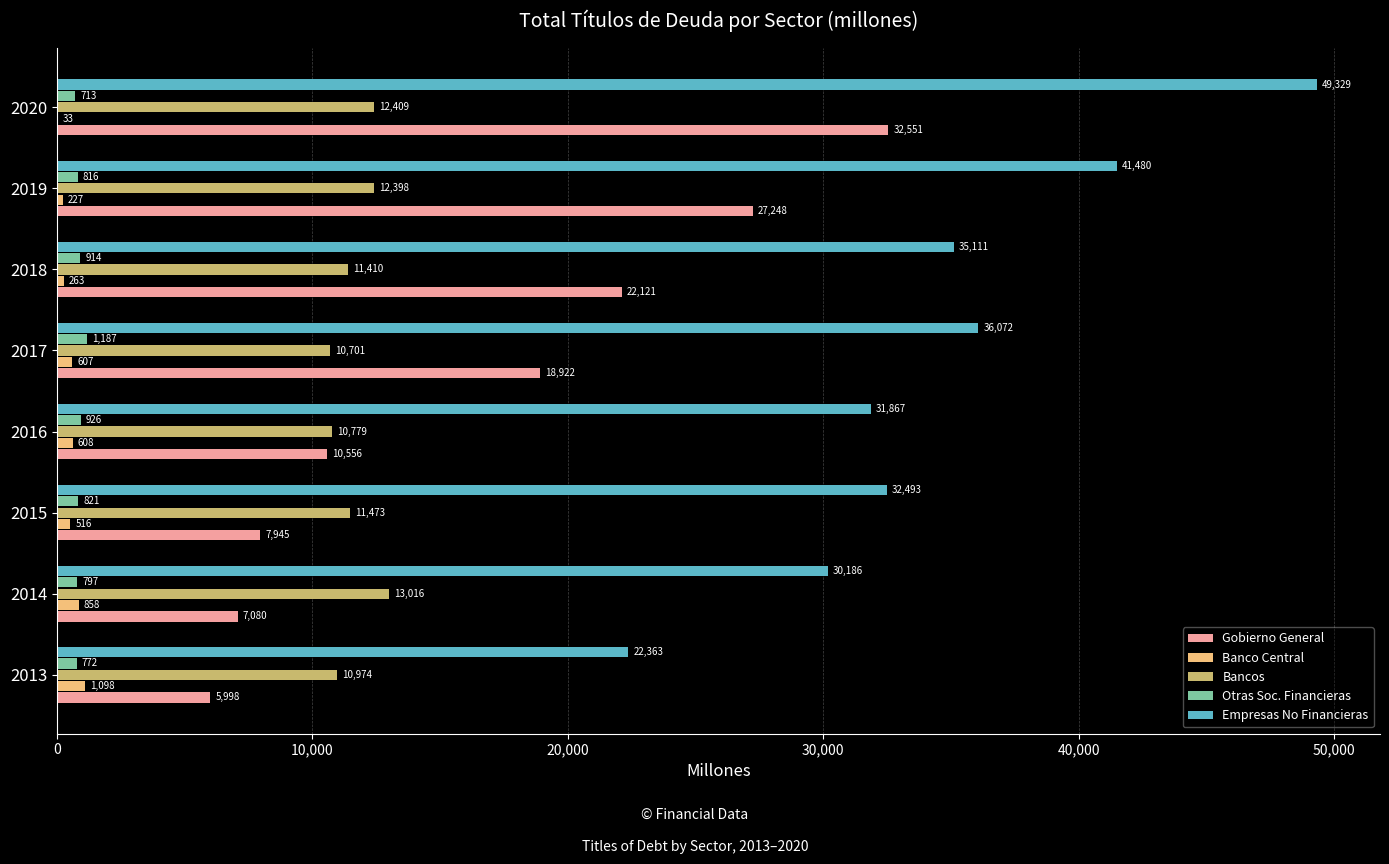

Which series changed the most between 2017 and 2018?

Gobierno General